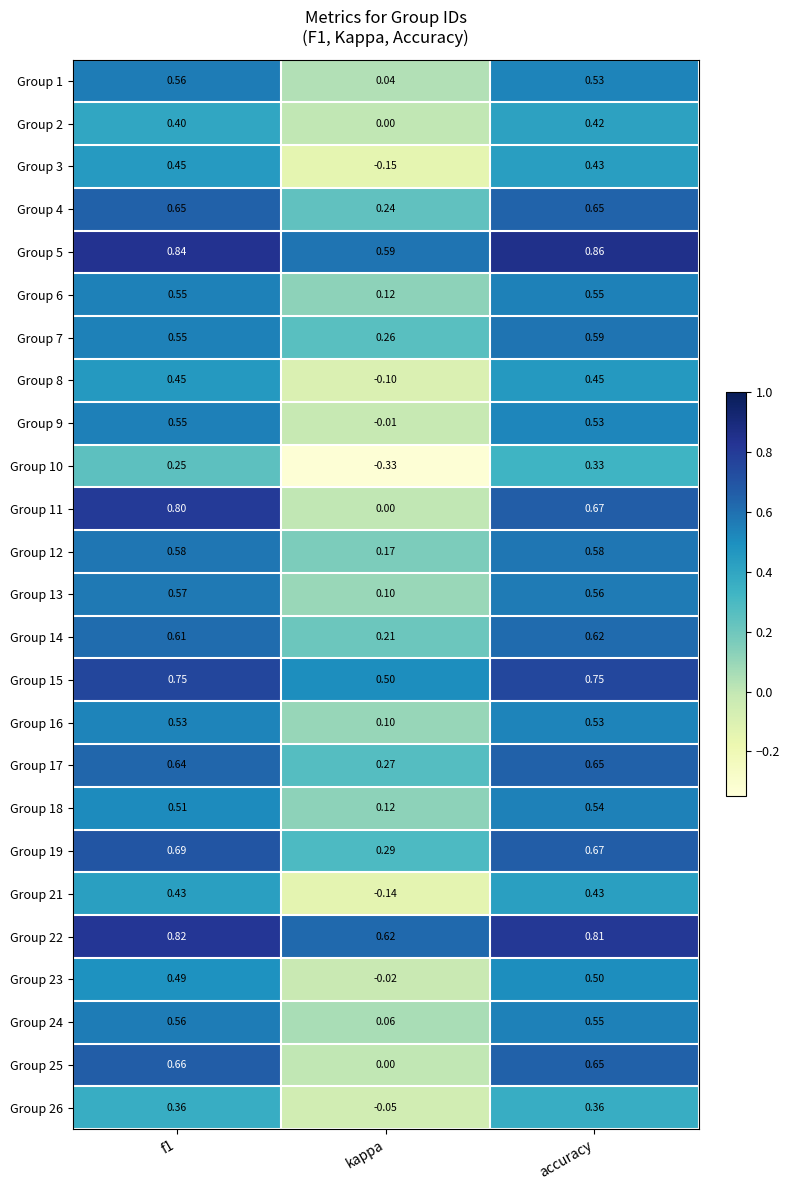

Which label corresponds to the largest value in the chart?

accuracy